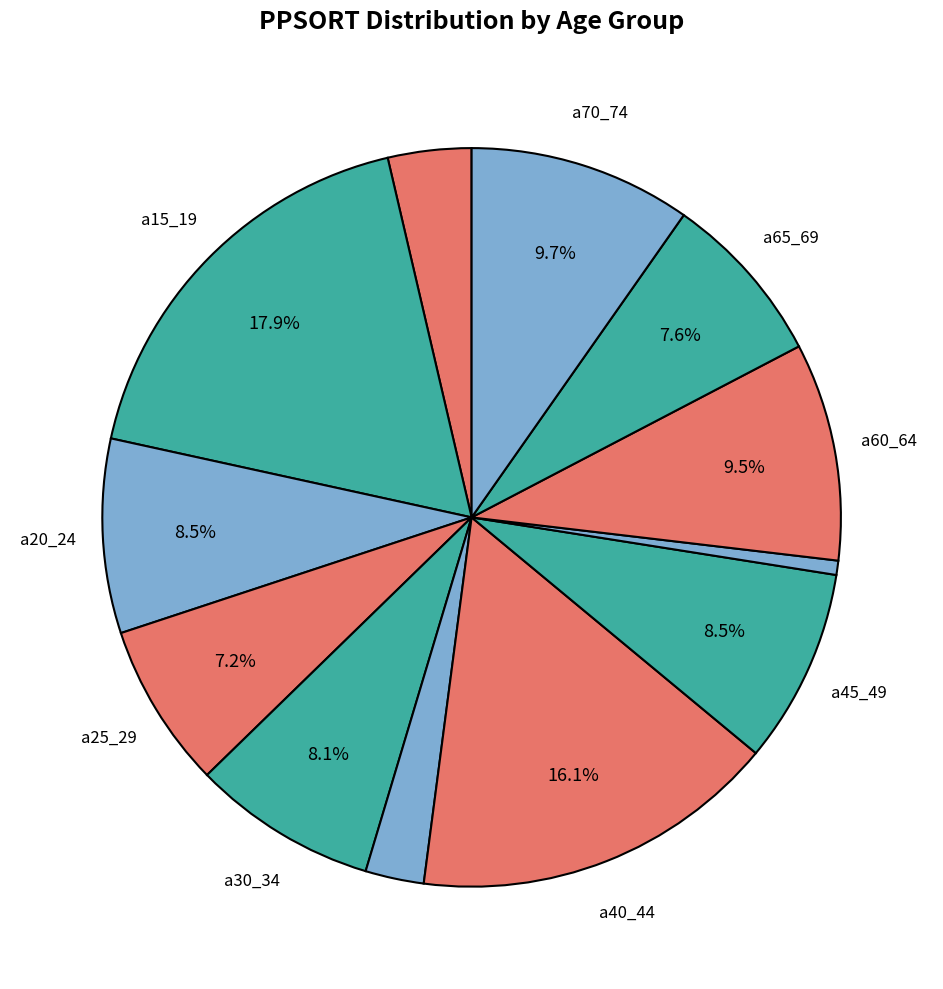

Which slice is the largest?

a15_19